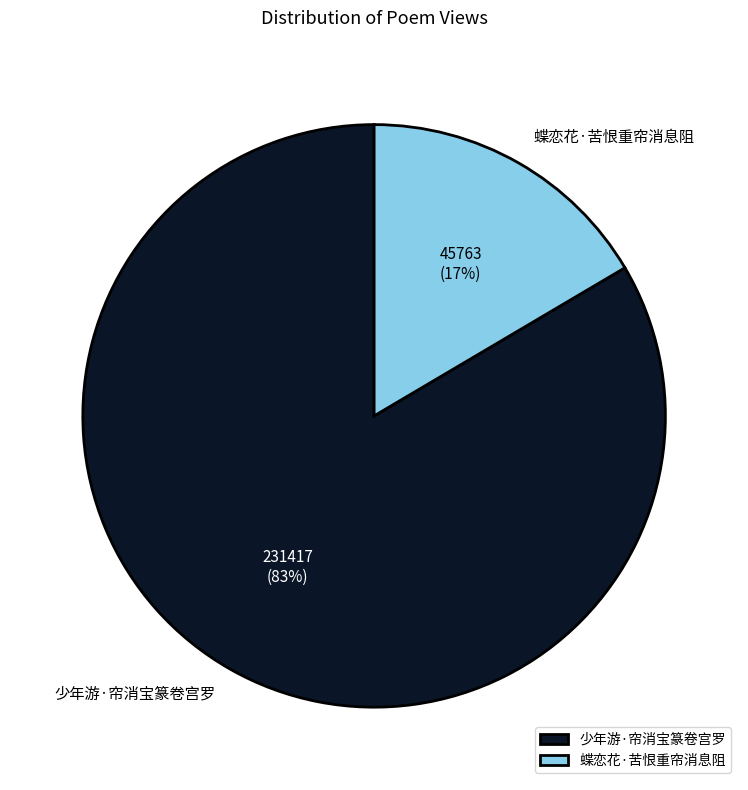

What is the largest slice in the pie chart?

少年游·帘消宝篆卷宫罗